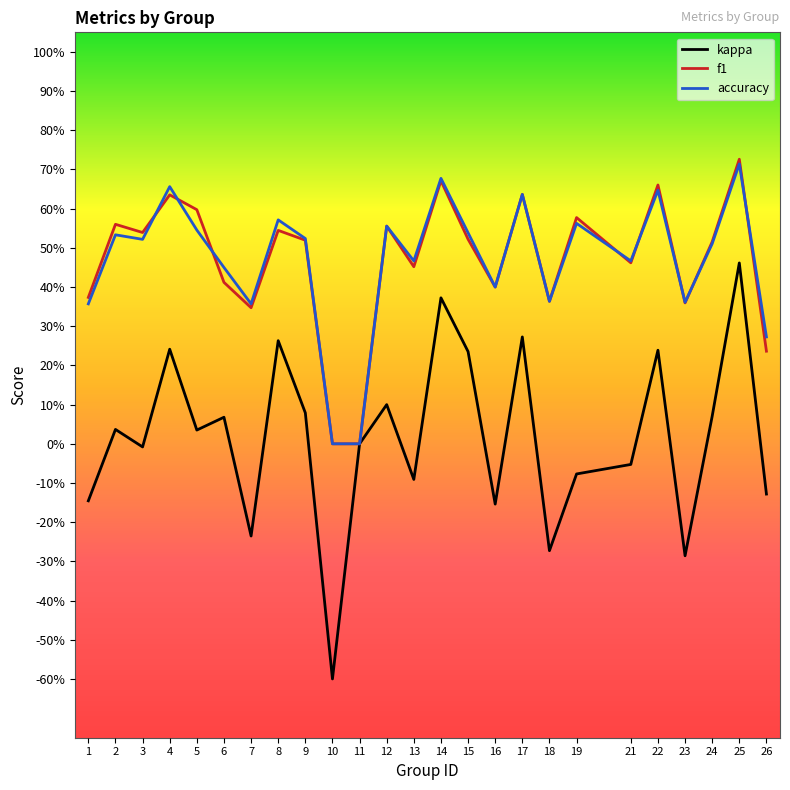

In f1, how many points are higher than both neighbors (excluding endpoints)?

9